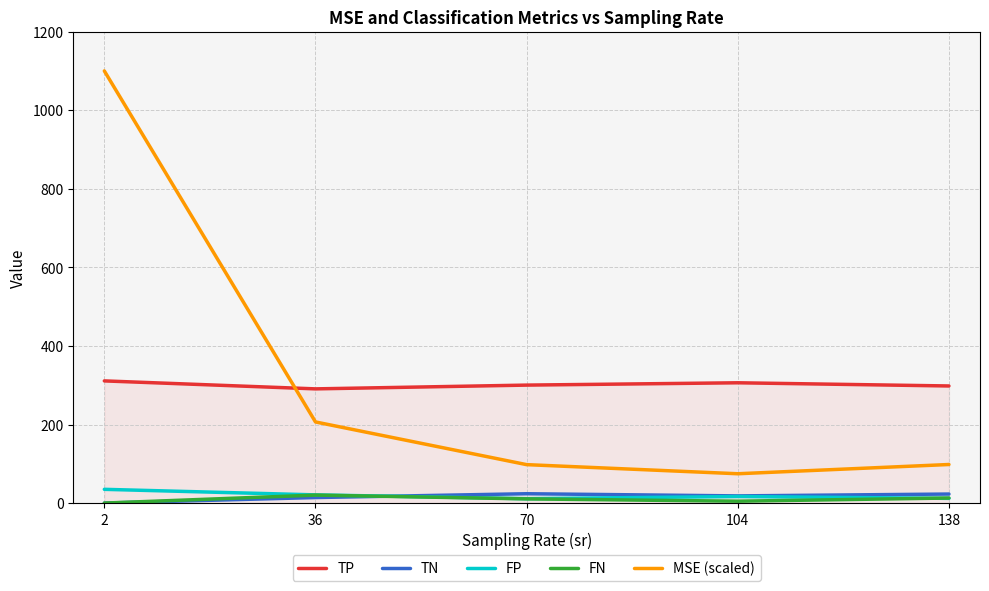

What is the difference between the highest and lowest values at 104?

301.4